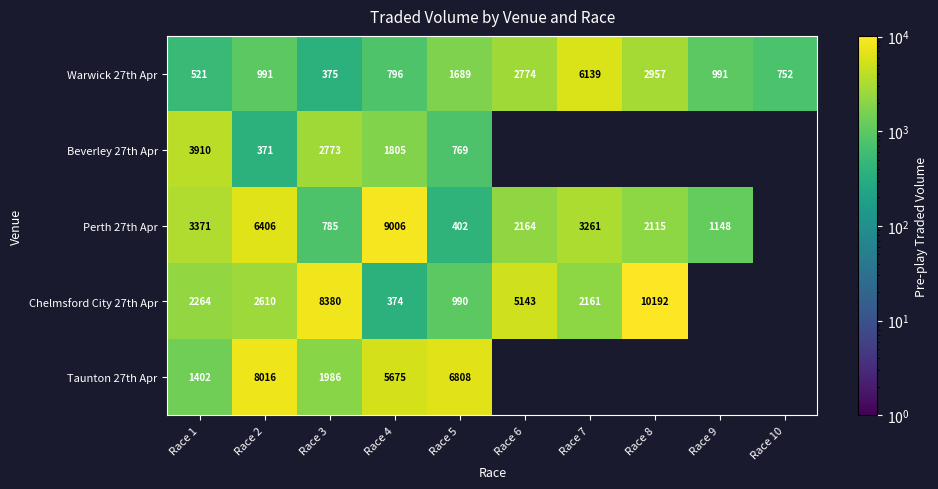

Is the value of Perth 27th Apr at Race 7 greater than the value of Taunton 27th Apr at Race 3?

Yes